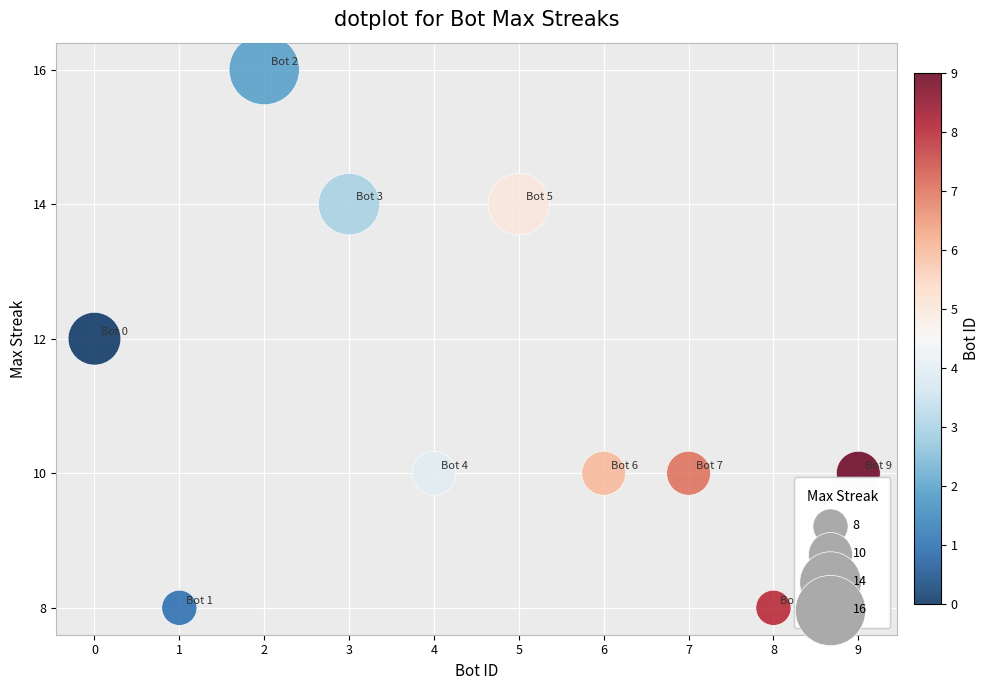

What is the average Y value?

11